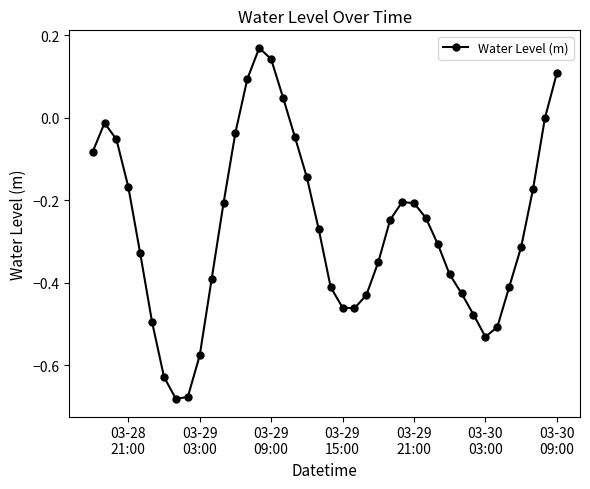

True or false: the data has more than 2 interior local peaks.

True